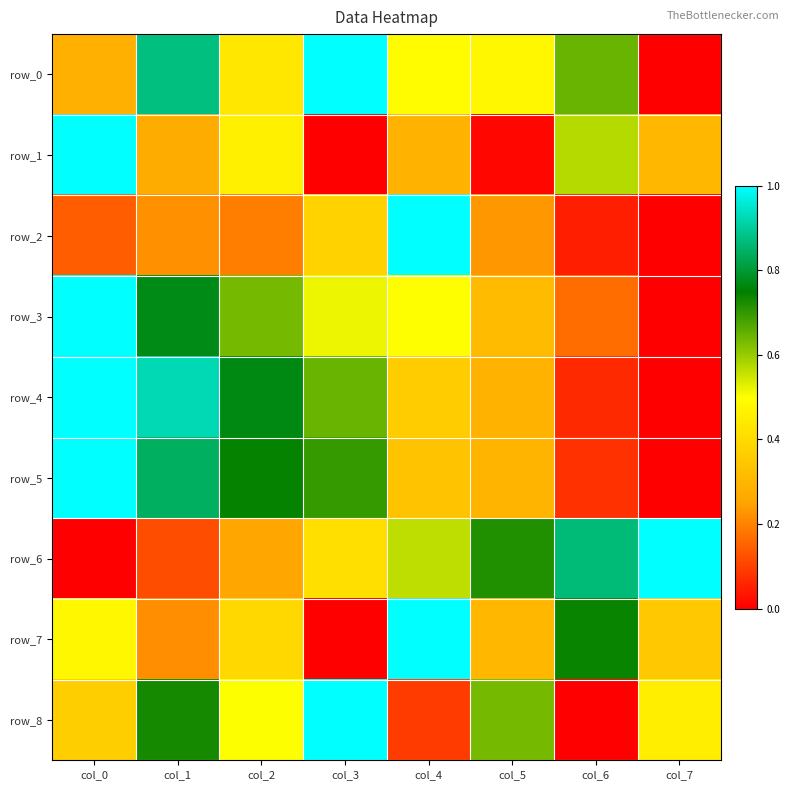

List the series in order of their peak value, highest first.

row_0, row_1, row_2, row_3, row_4, row_5, row_6, row_7, row_8